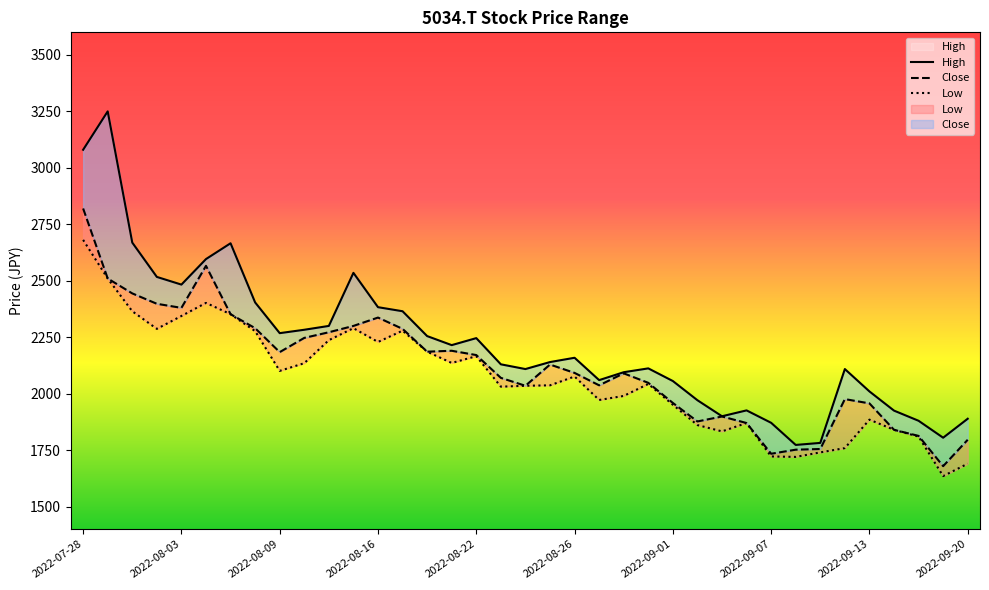

Which category has the highest value in the Close series?

2022-07-28